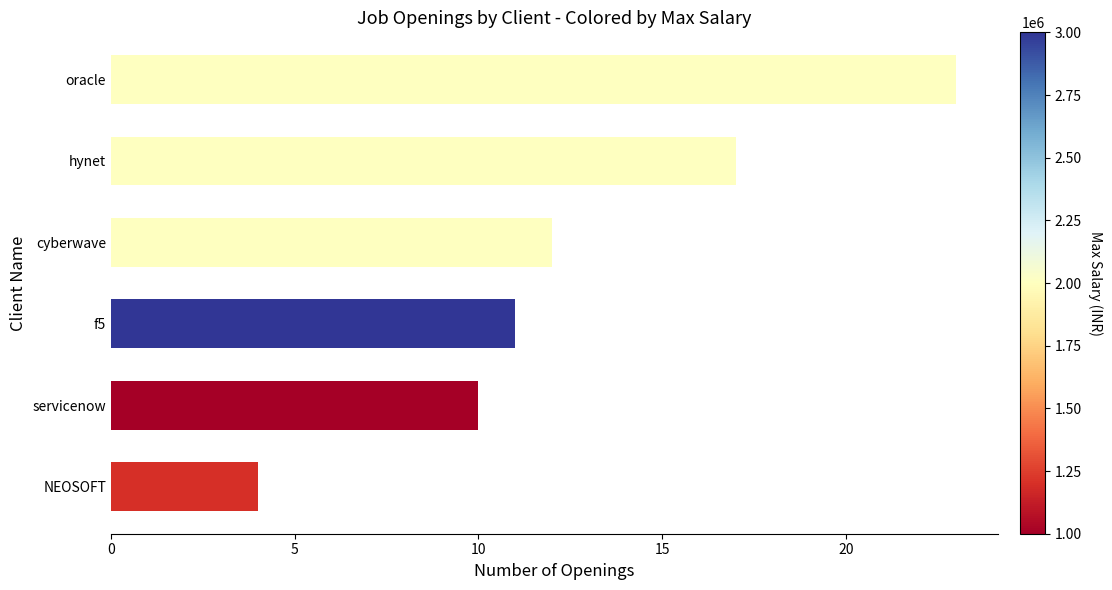

What is the sum of all values?

77